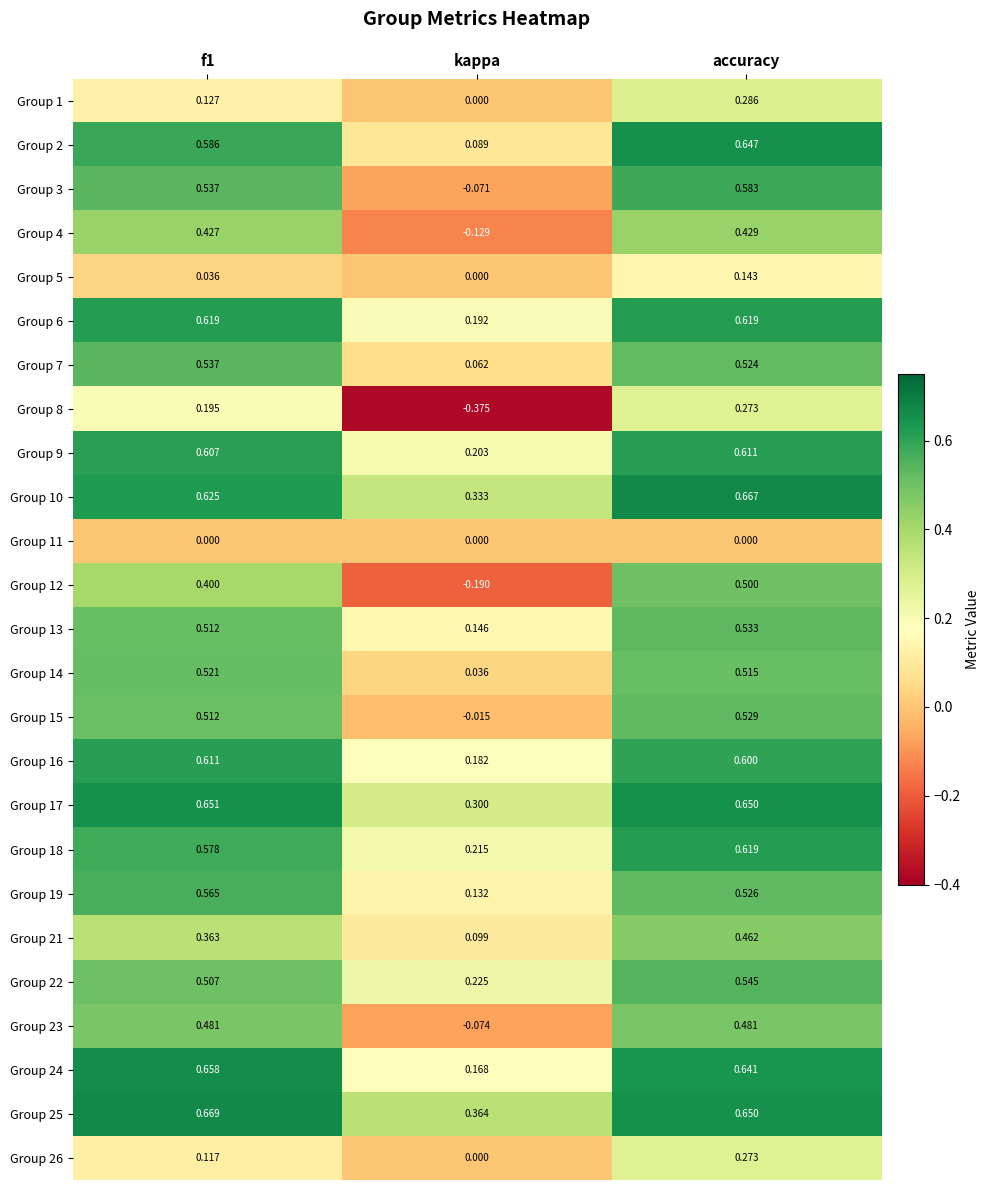

At which label does Group 5 reach its peak?

accuracy